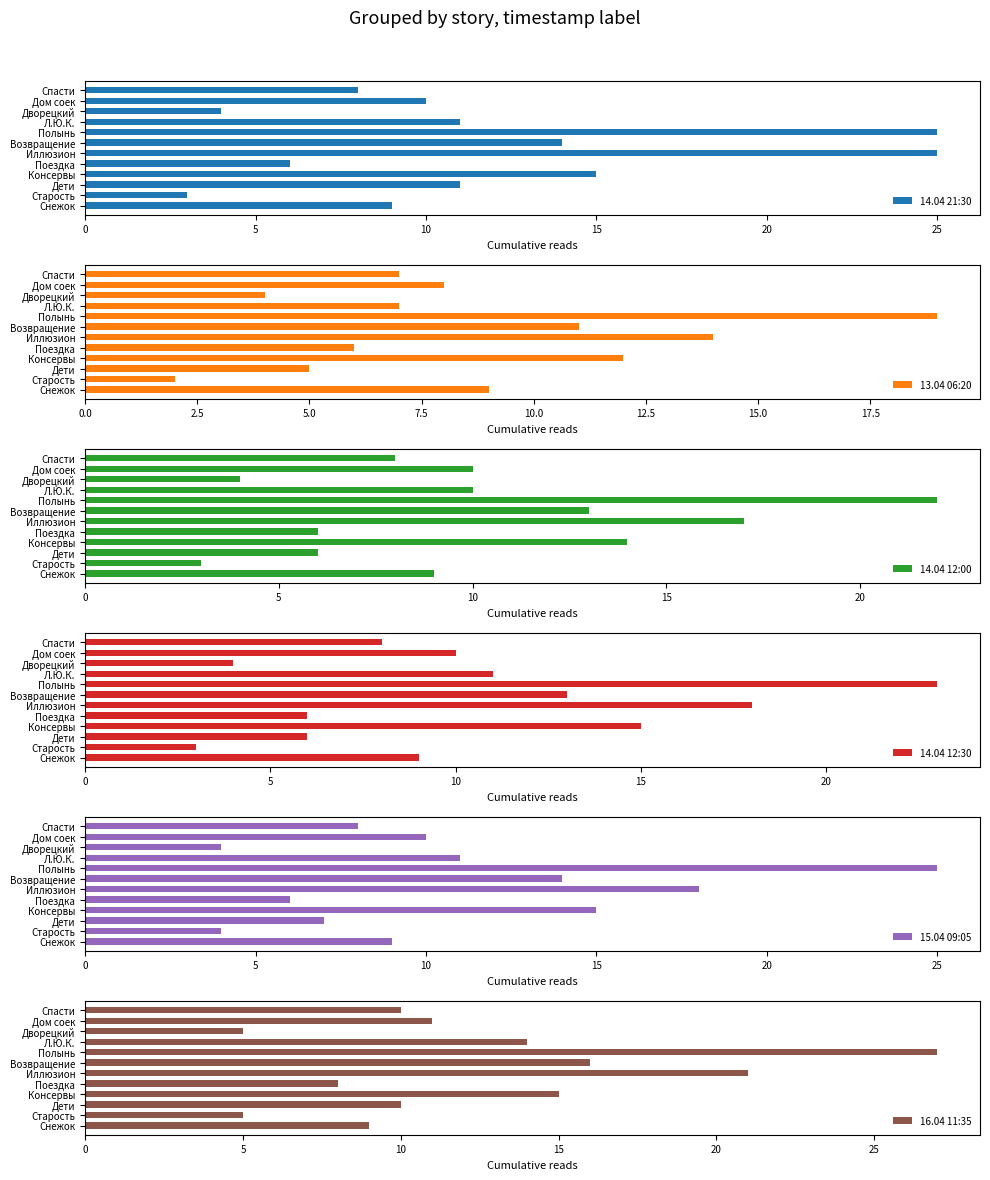

Is it true that 14.04 12:30 equals 31 at Иллюзион?

False